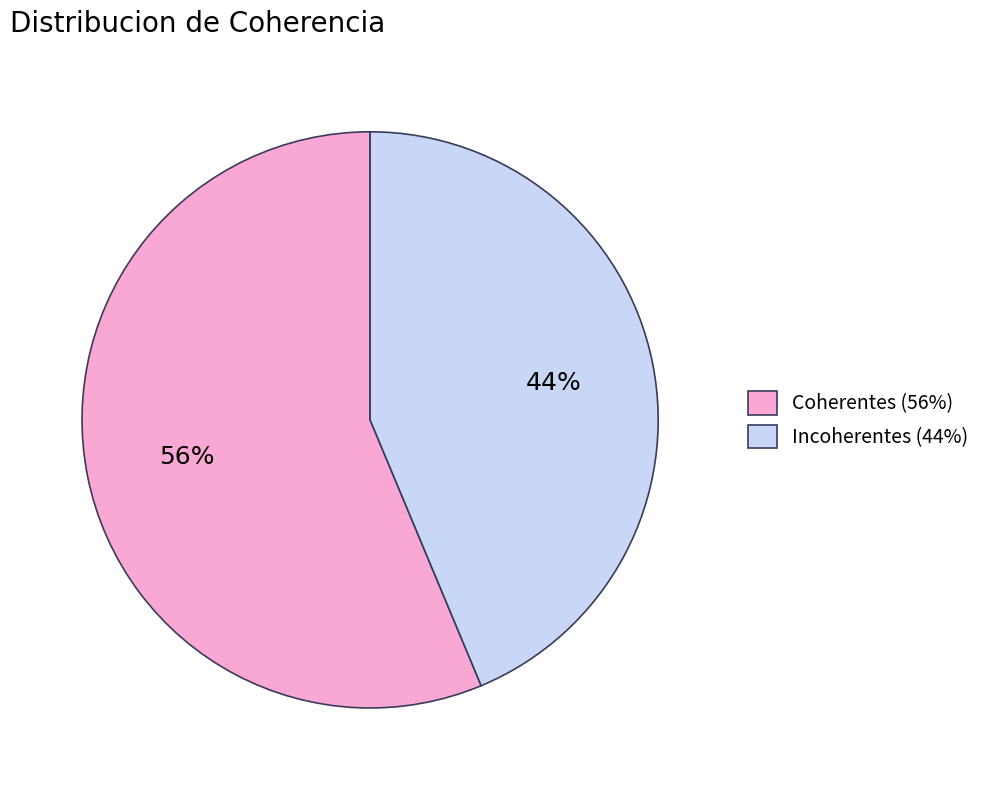

To the nearest percent, what portion does Coherentes represent?

56%